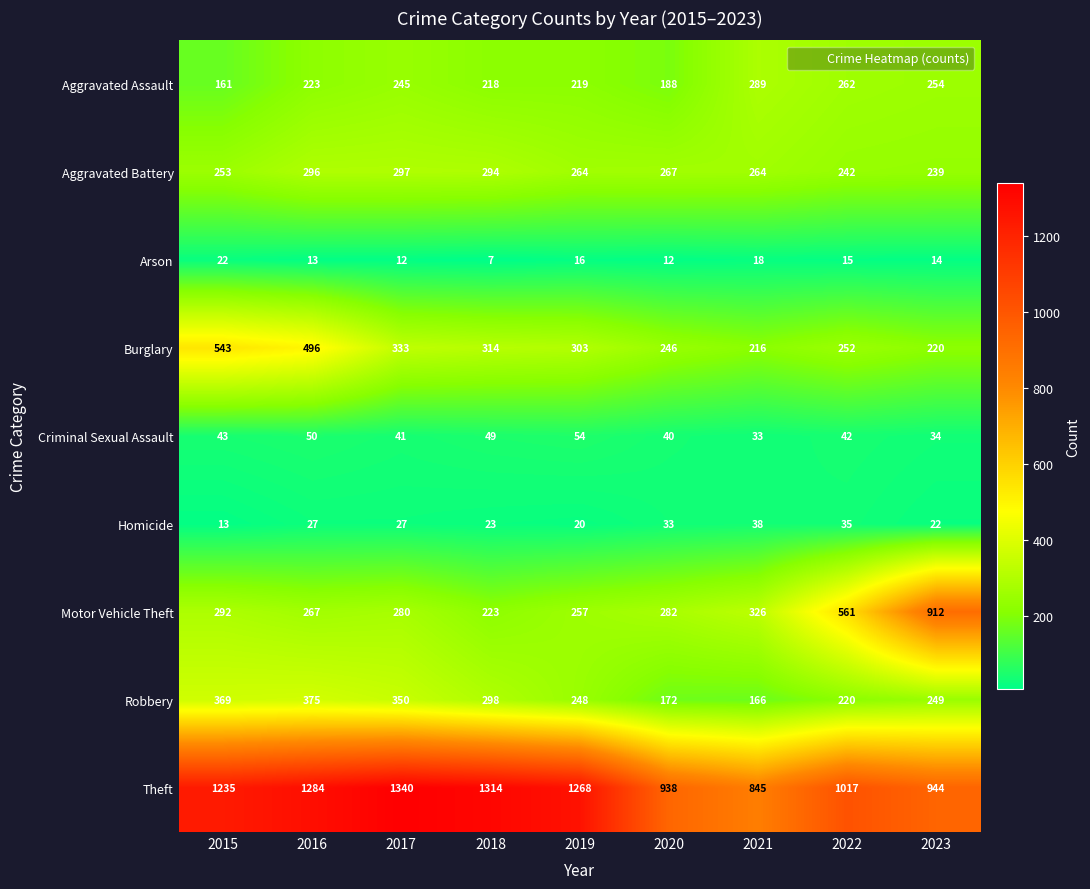

The value of Motor Vehicle Theft at 2018 is 330. True or false?

False